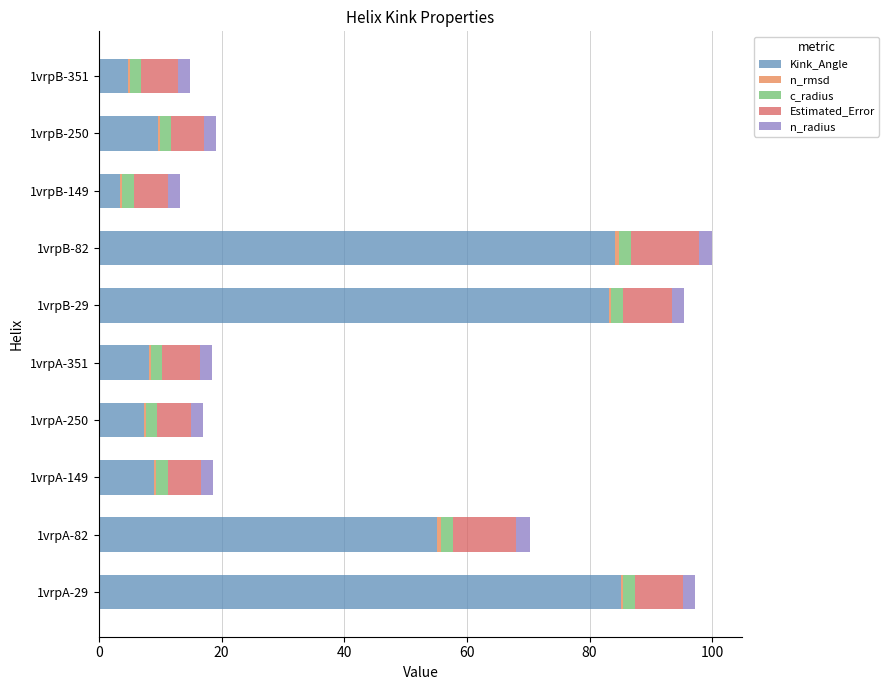

At which label is Kink_Angle closest to 44?

1vrpA-82